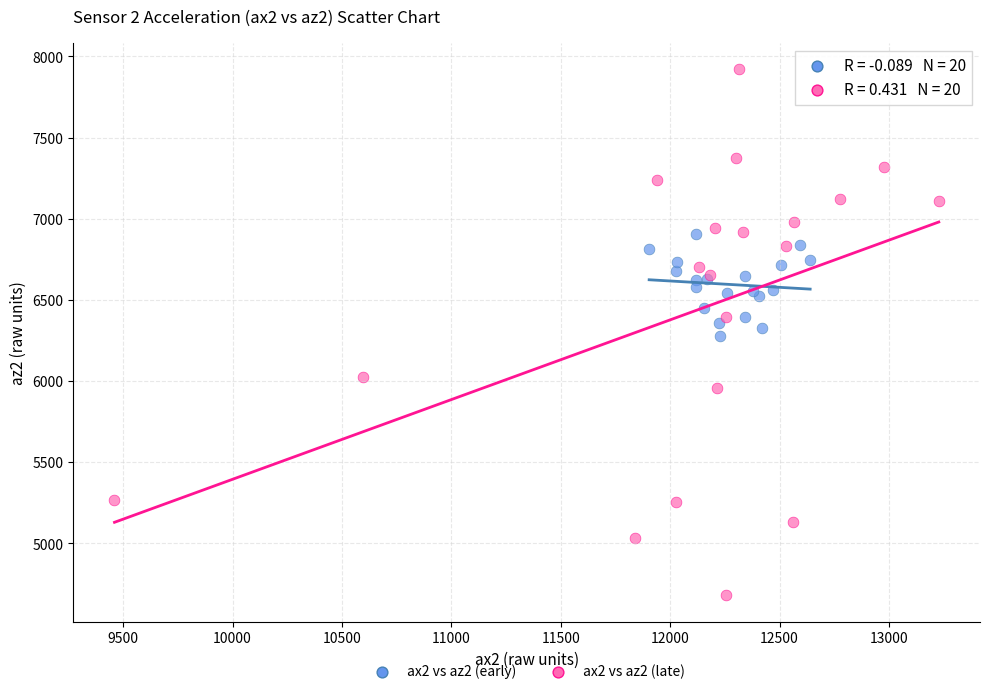

Which series reaches the minimum Y coordinate?

ax2 vs az2 (late)